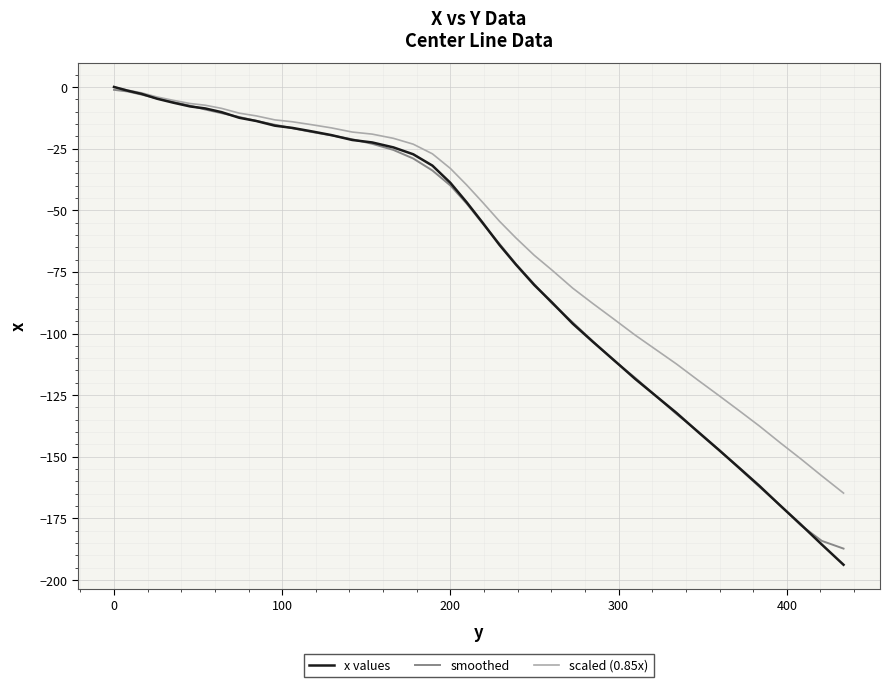

What is the minimum value for smoothed?

-187.2